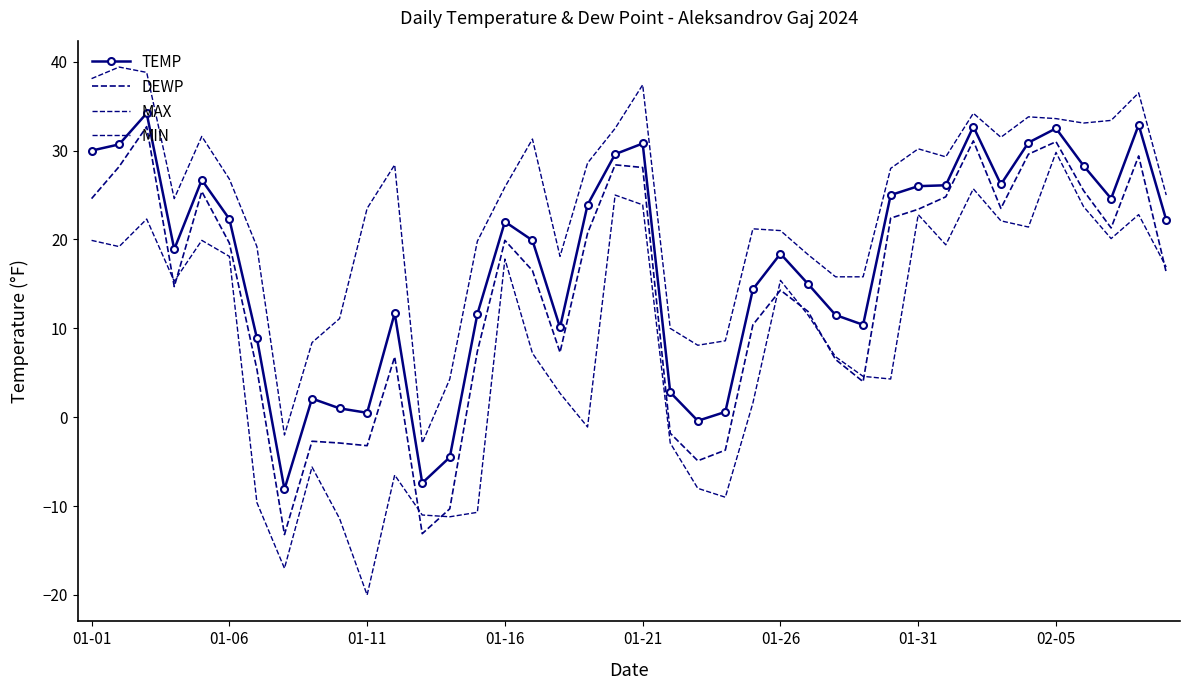

Which series has the largest total across all categories?

MAX